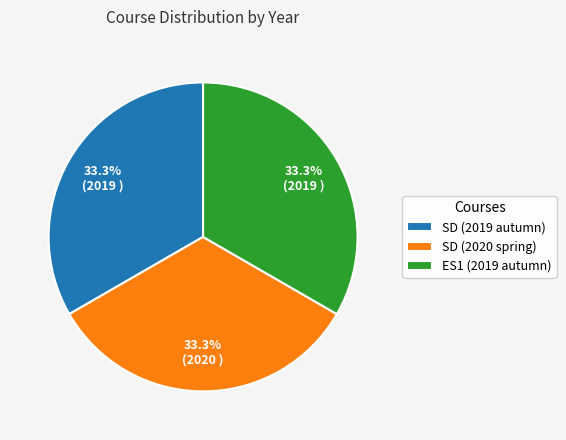

Does SD (2019 autumn) represent more than half of the total?

No